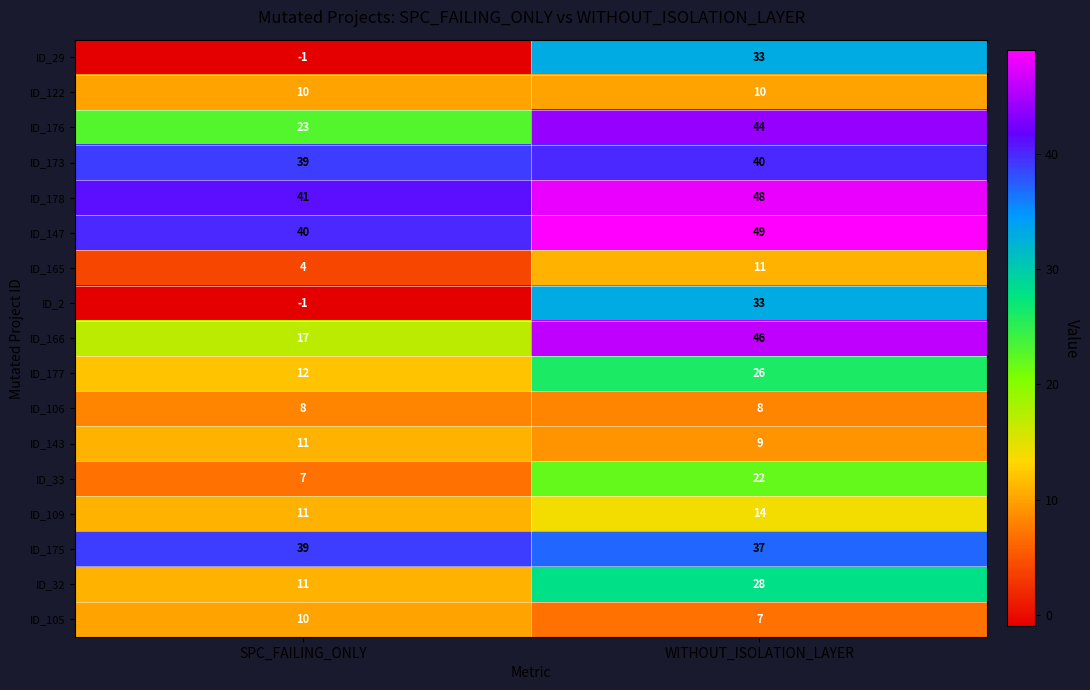

What is the difference between the highest and lowest values at WITHOUT_ISOLATION_LAYER?

42